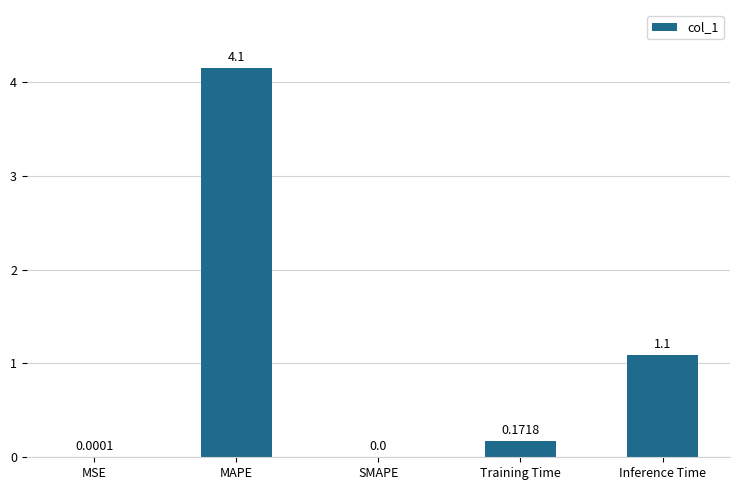

Between Training Time and SMAPE, which is larger?

Training Time